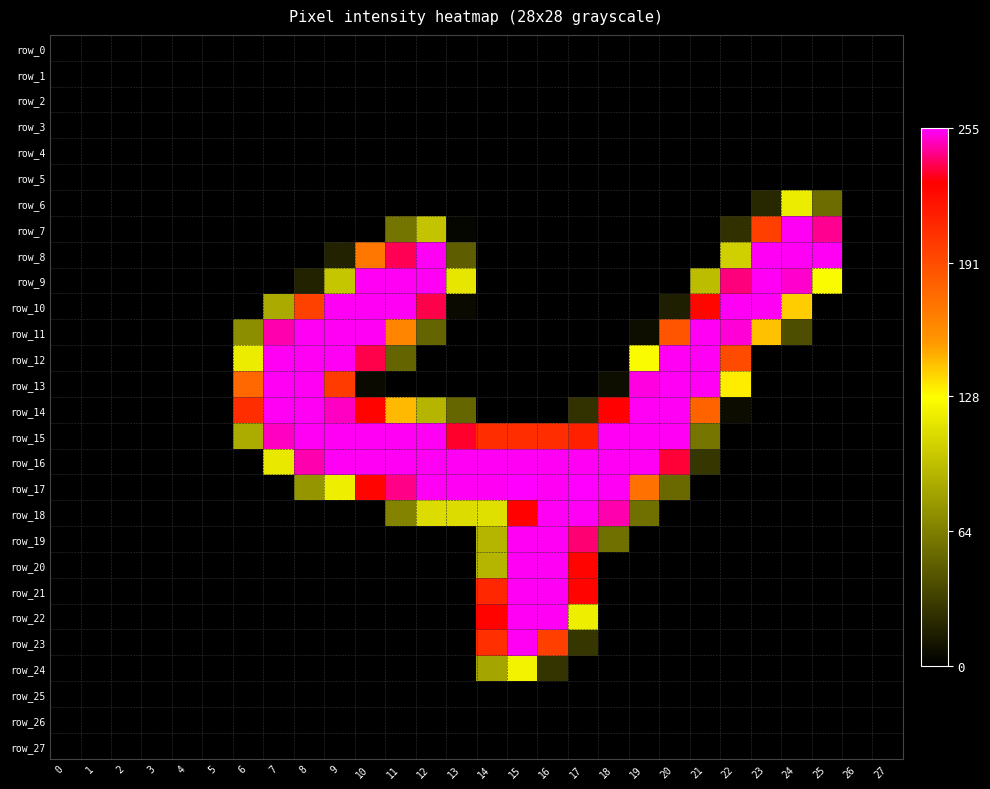

Which has a higher value, 24 or 0?

24